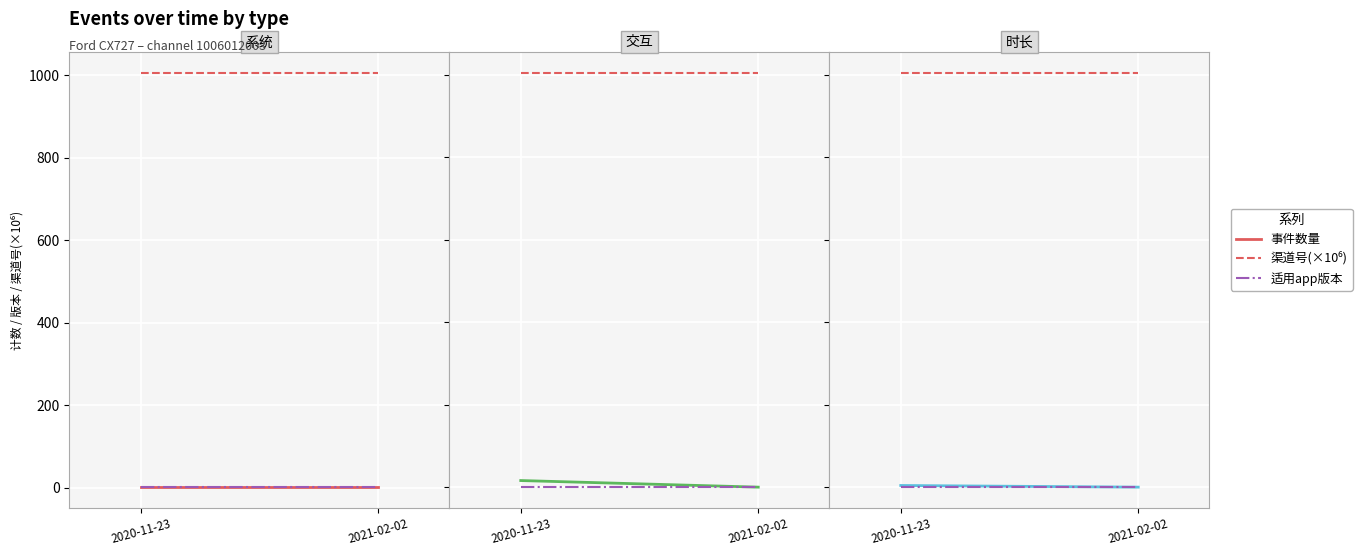

Is the value of 适用app版本 at 2021-02-02 greater than the value of 渠道号(×10⁶) at 2020-11-23?

No